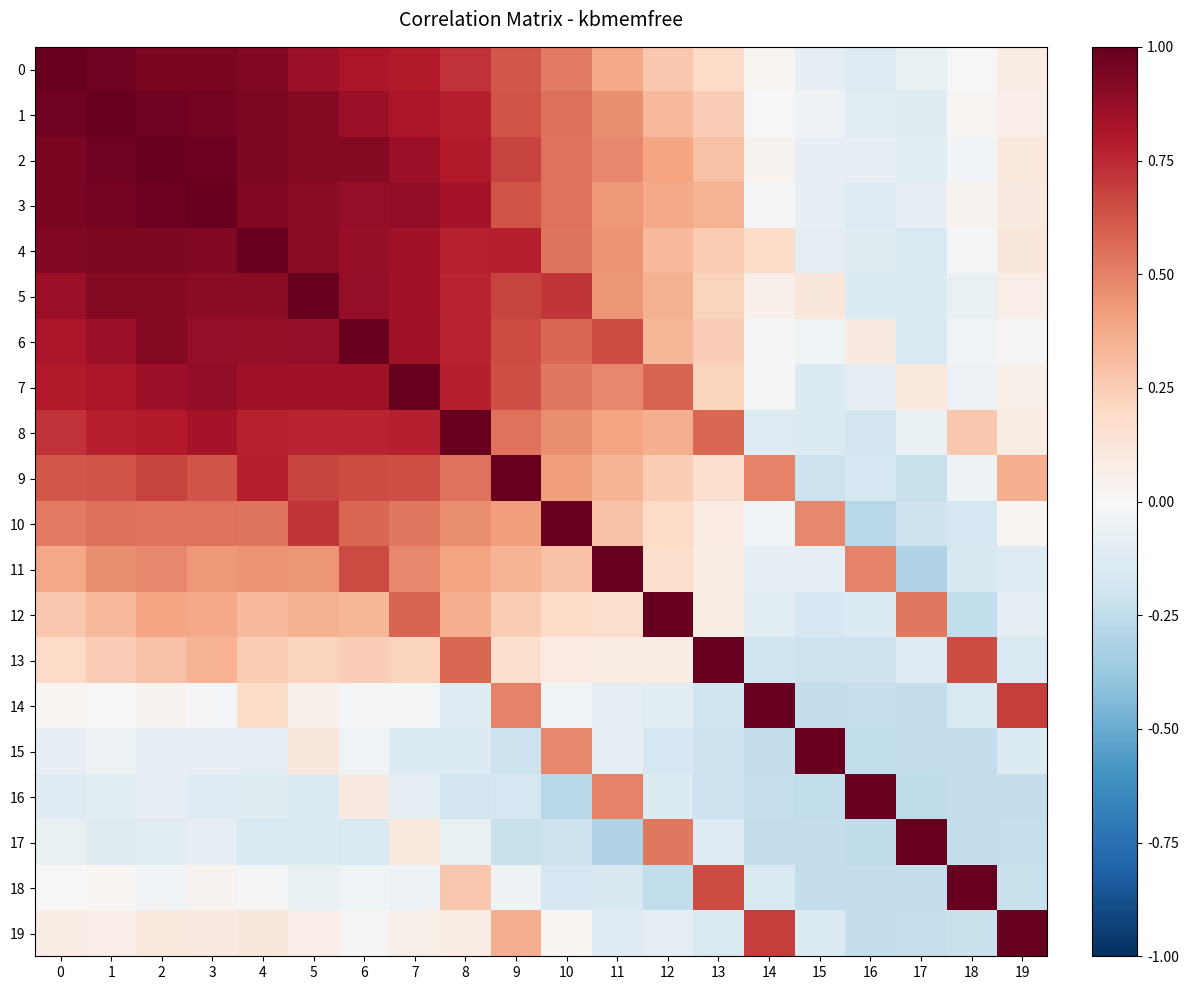

What is the spread (max minus min) of values at 18?

1.2